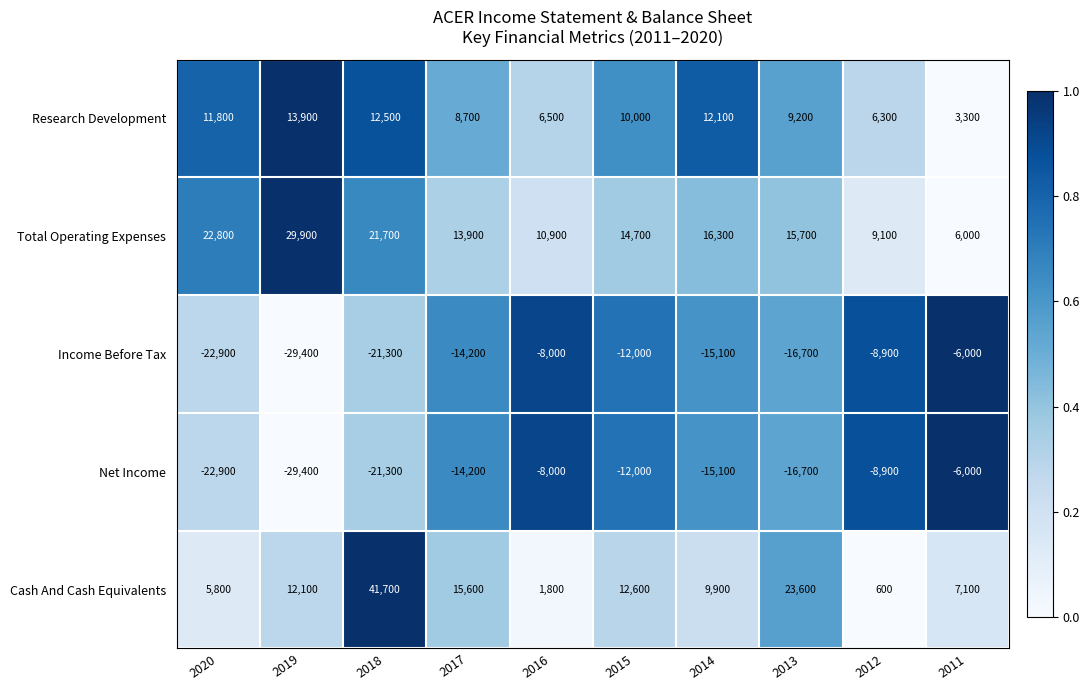

At which category is the sum across all series the highest?

2018